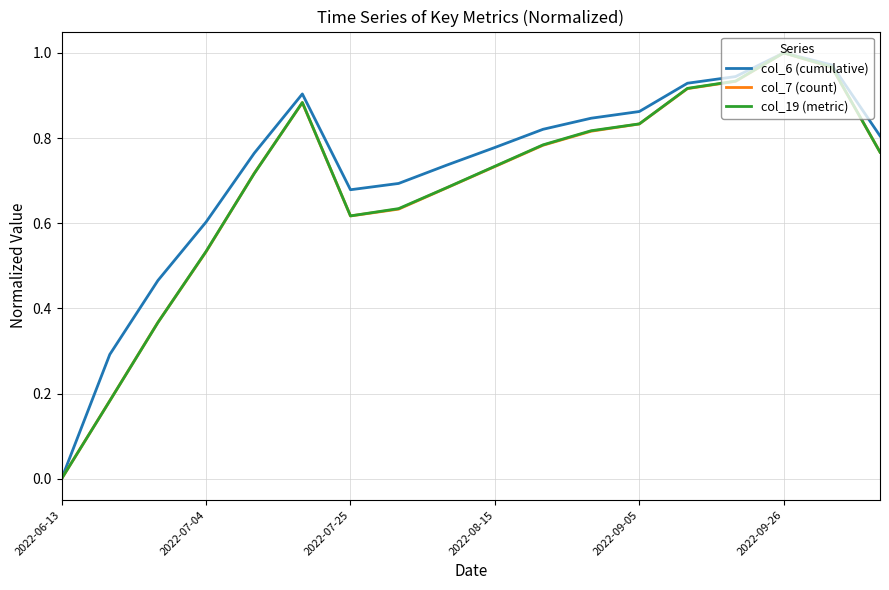

What are all the series names shown in the legend?

col_6 (cumulative), col_7 (count), col_19 (metric)